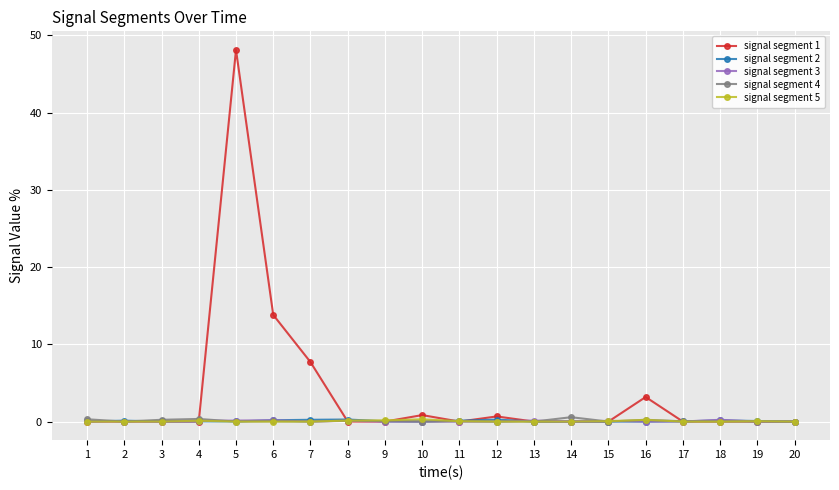

True or false: signal segment 4 has more than 0 points higher than both neighbors.

True